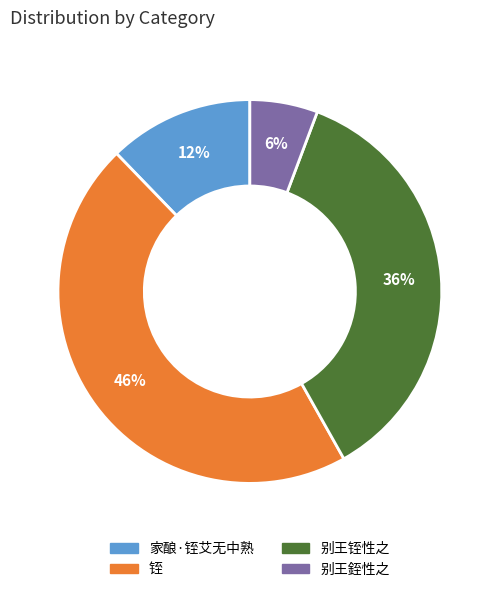

How many slices are in this pie chart?

4